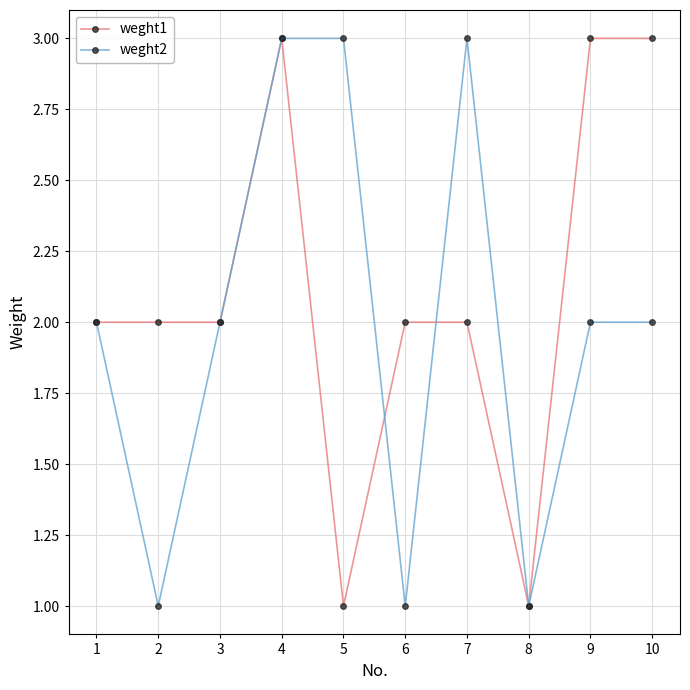

Reading left to right, list all the values displayed in this chart.

weght1: 2	2	2	3	1	2	2	1	3	3
weght2: 2	1	2	3	3	1	3	1	2	2